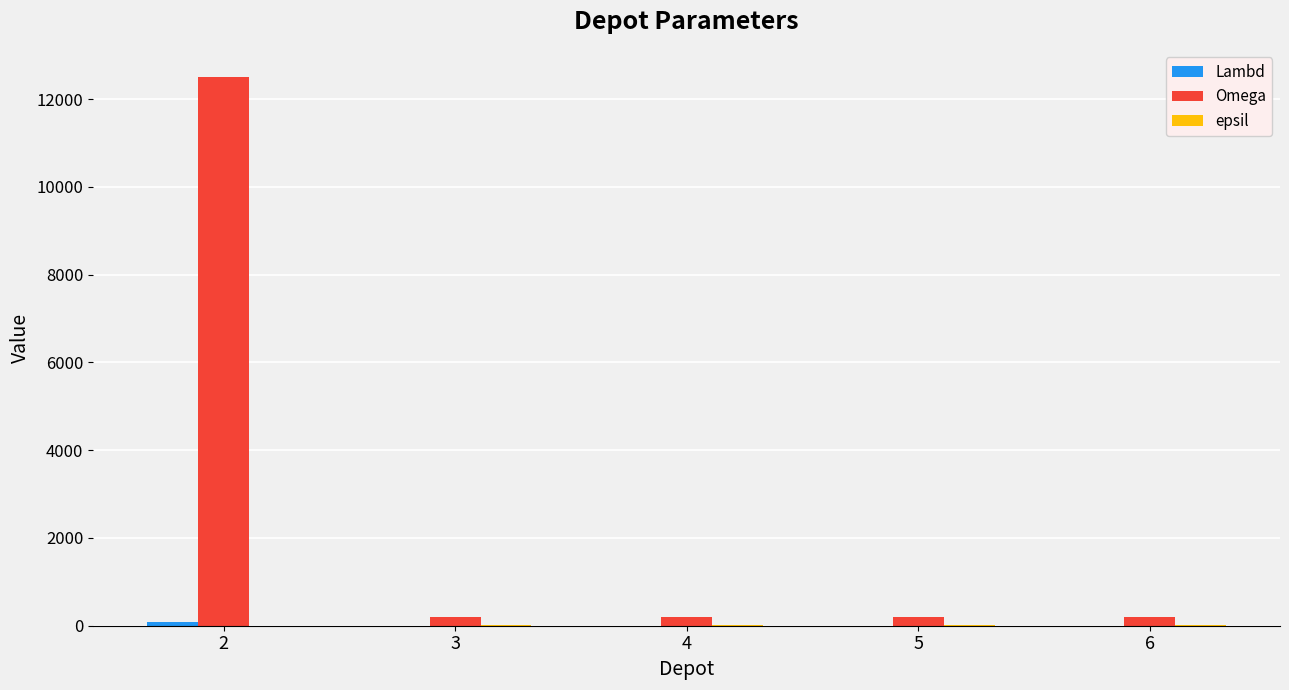

What is the highest value of the Omega series?

12500